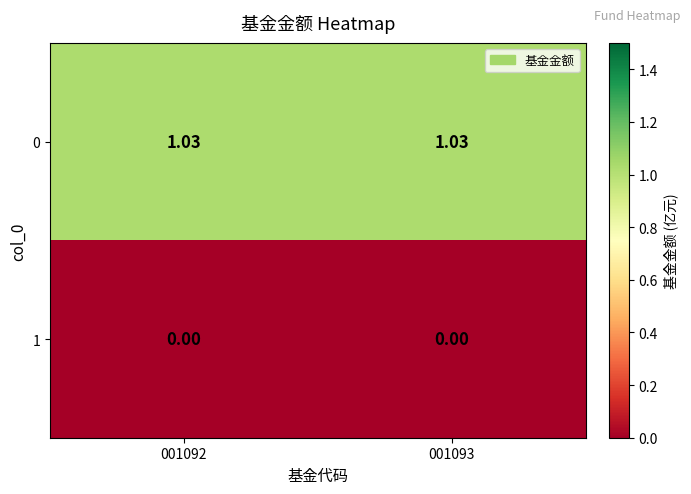

Is the value of 0 at 001093 greater than the value of 1 at 001092?

Yes